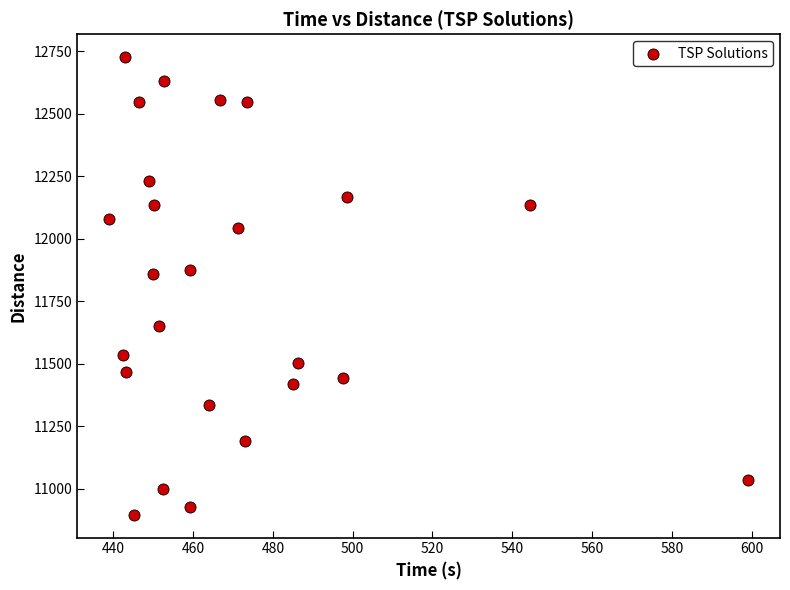

What is the range of Y values (max minus min)?

1829